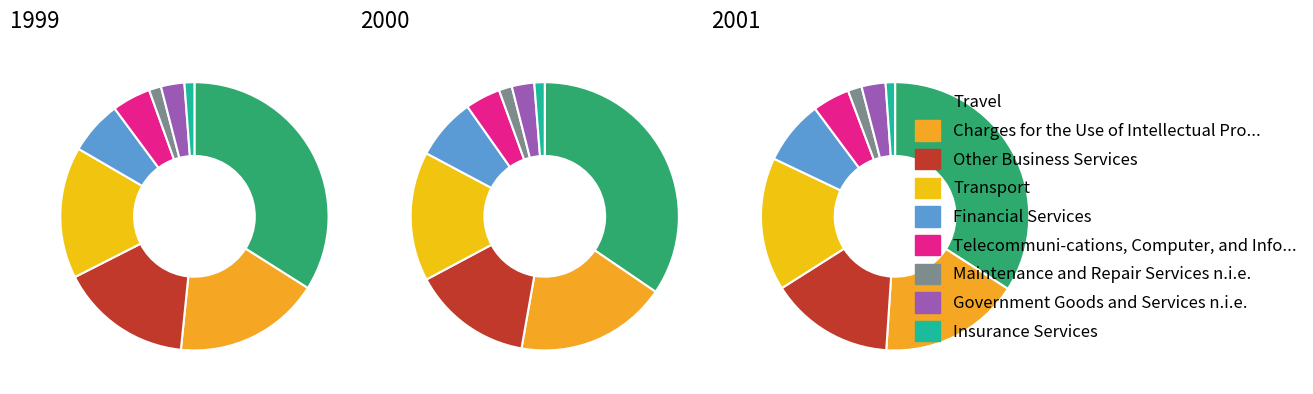

How many slices are in this pie chart?

9